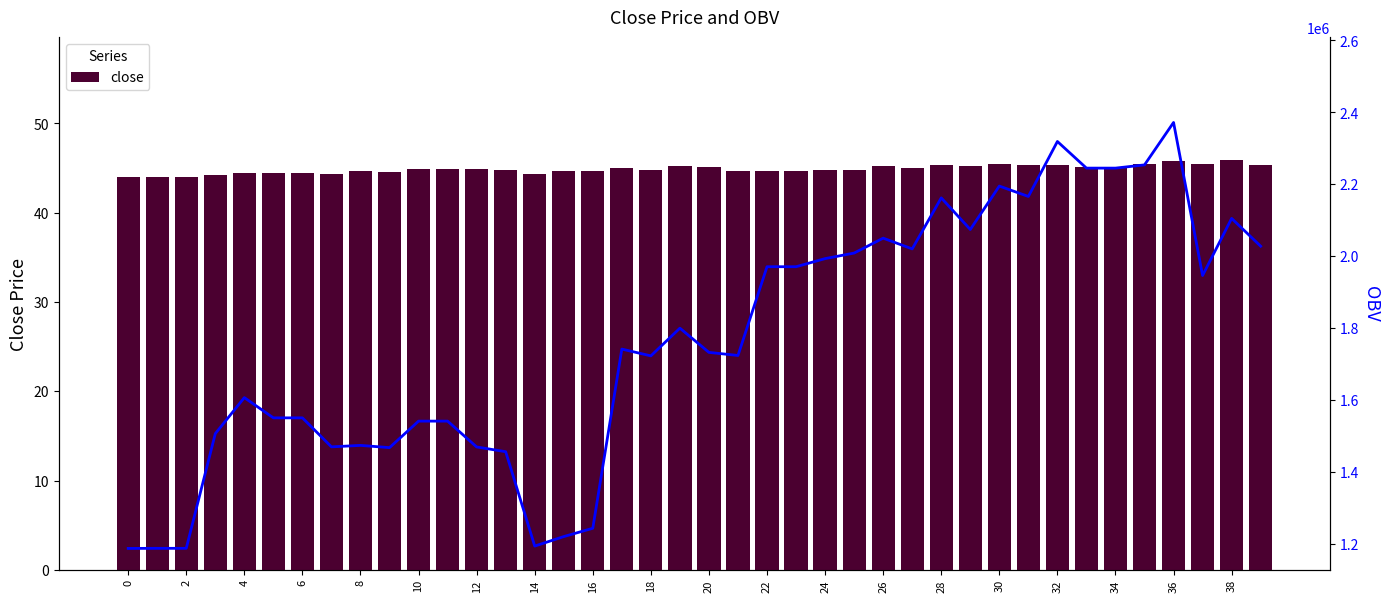

What is the average value of the close series?

44.9